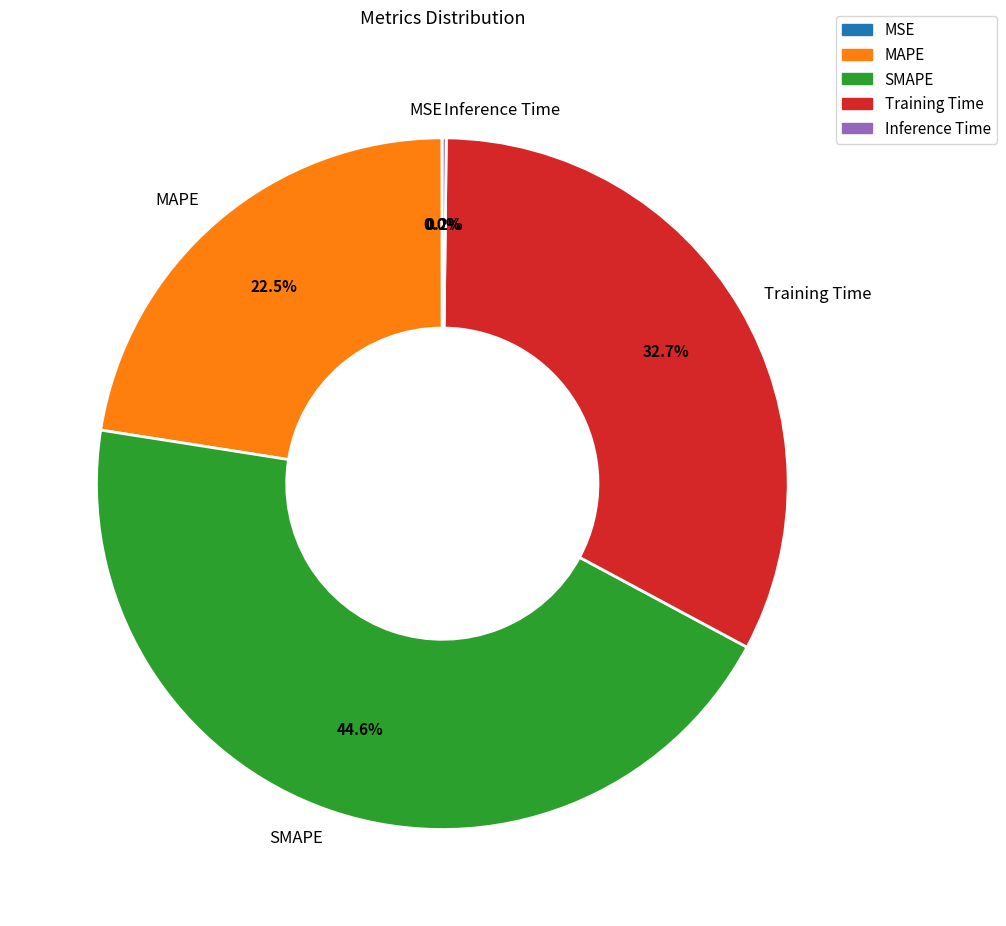

To the nearest percent, what is the average slice percentage?

20%